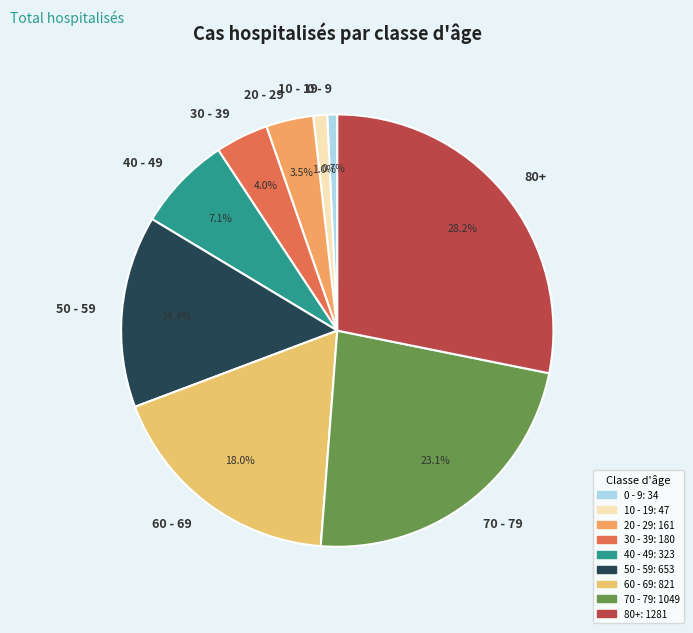

Which category has the biggest portion of the pie?

80+